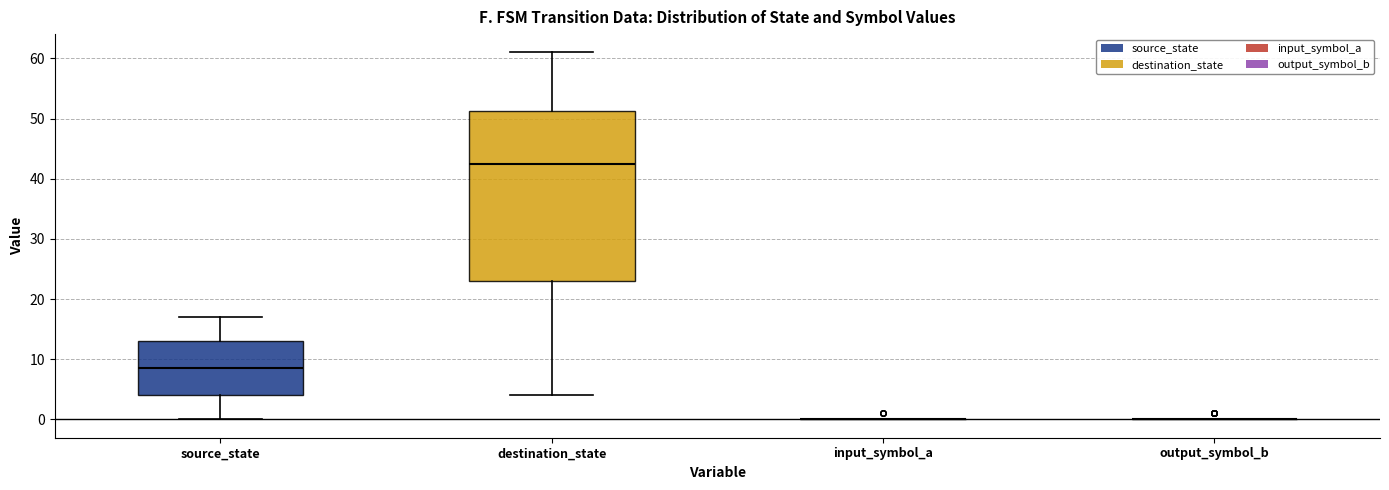

Where is the lower edge of the box for destination_state on the y-axis? The values are not printed on the chart, so give them approximately, as read against the axis.

23